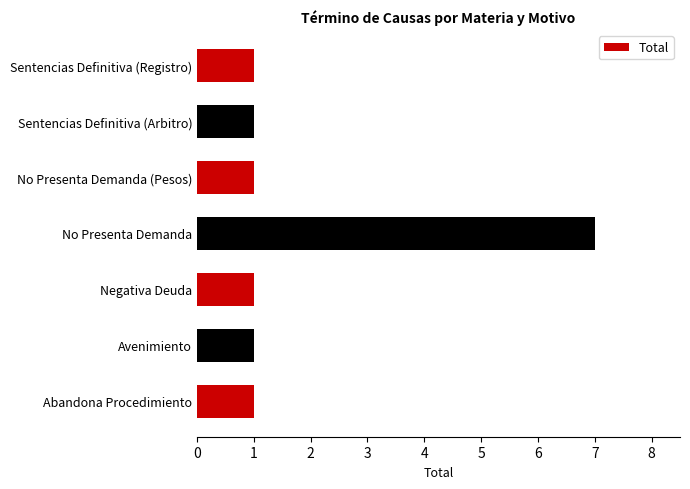

Approximately how many times larger is the value at Sentencias Definitiva (Registro) compared to Abandona Procedimiento?

1.0